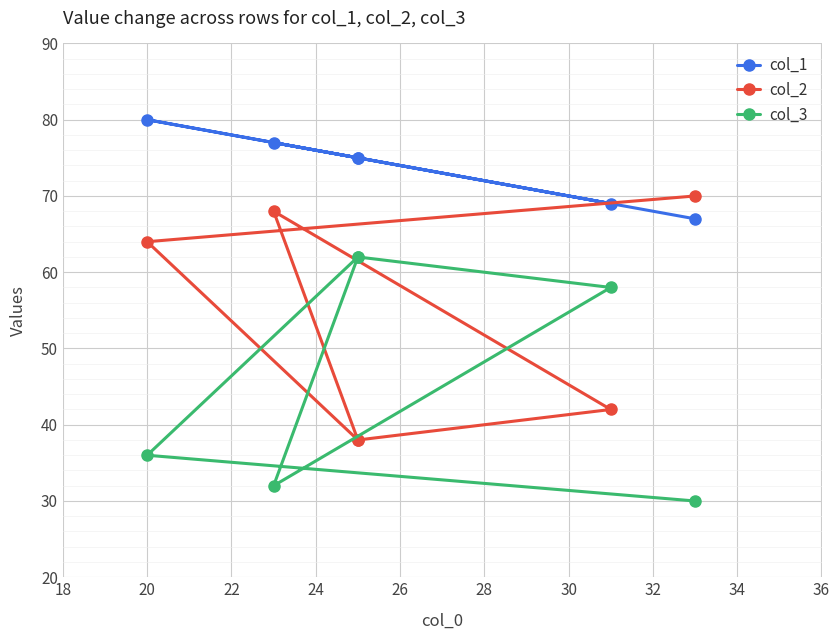

Which series has the widest spread of values?

col_2